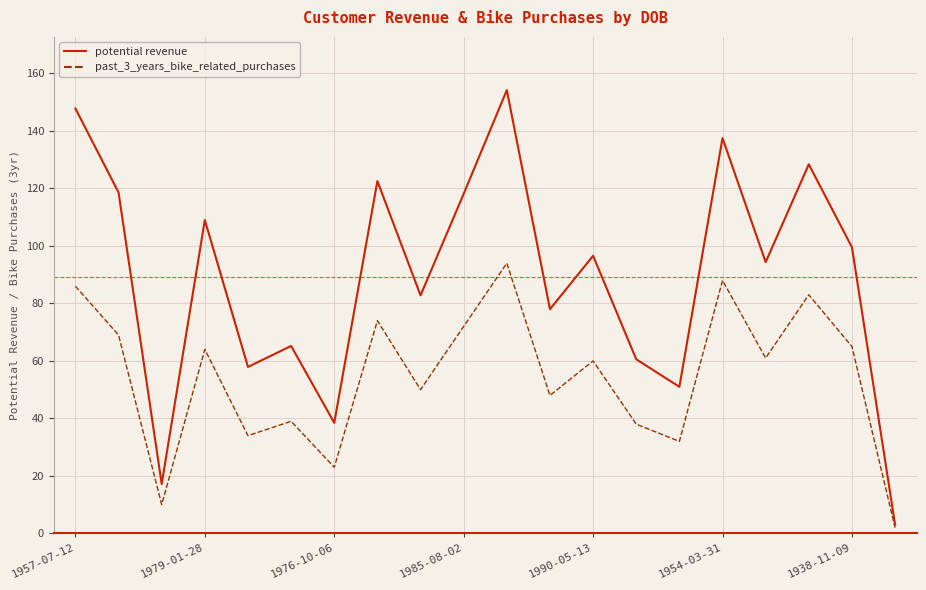

Rank the series by their average value, from lowest to highest.

past_3_years_bike_related_purchases, potential revenue